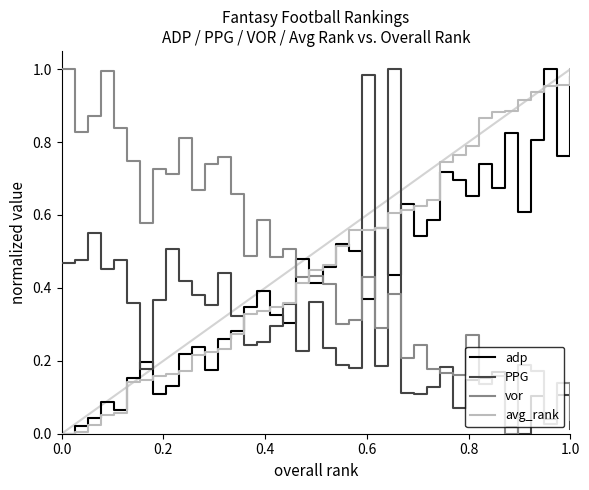

True or false: vor and PPG intersect in this chart.

True